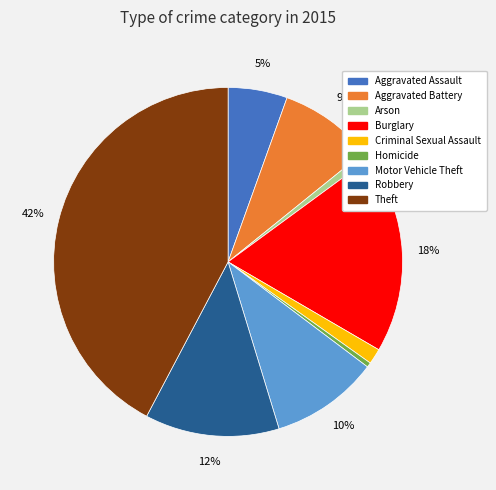

True or false: Robbery accounts for 12% of the total.

True